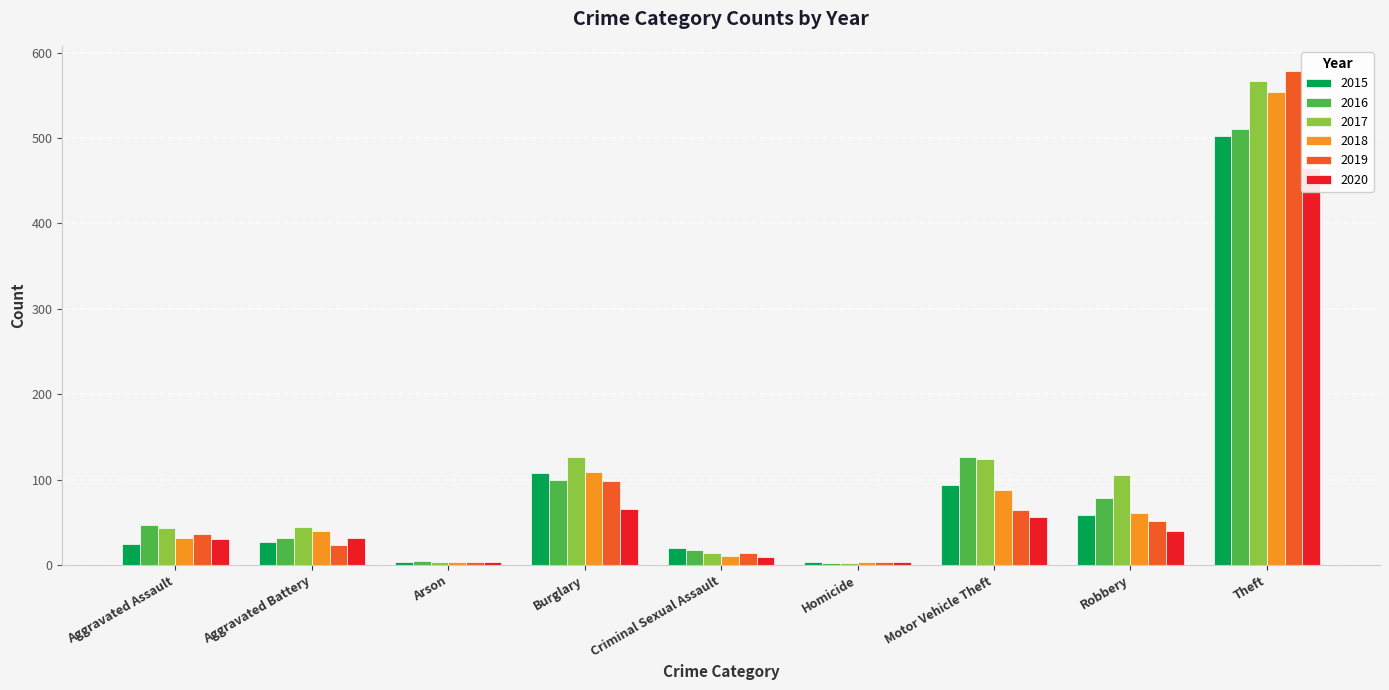

How many bars are there in each group?

6